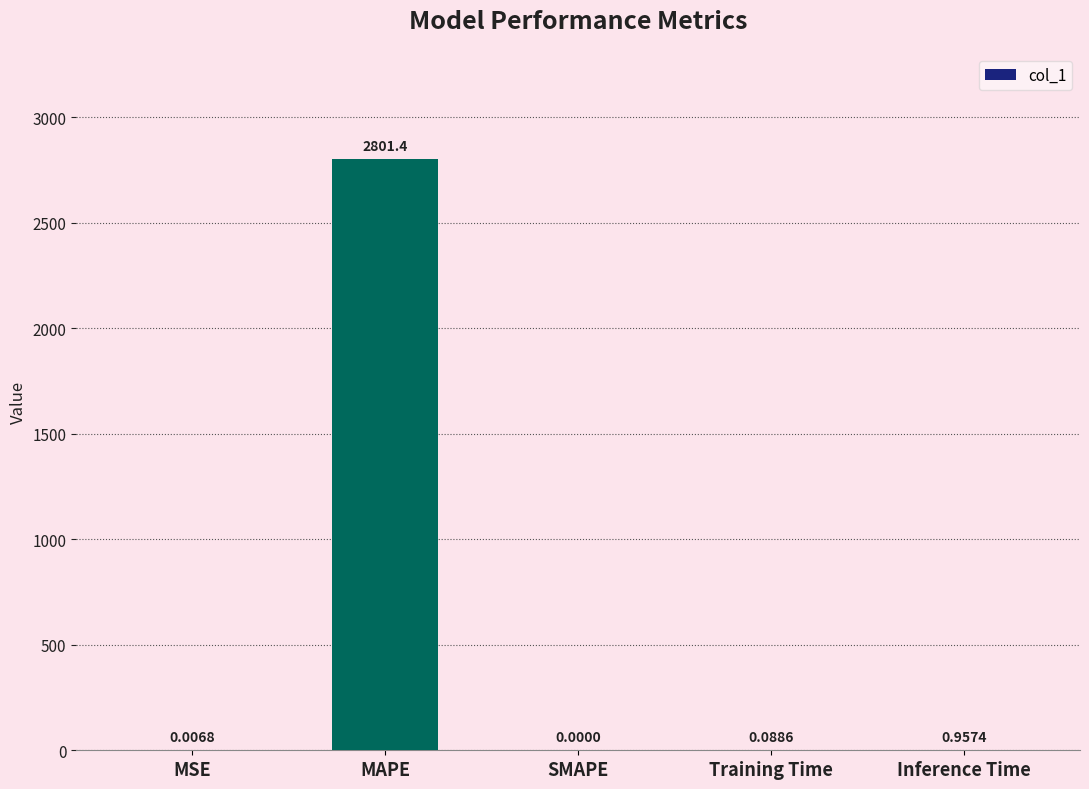

Where is the data nearest to the value 1400?

Inference Time